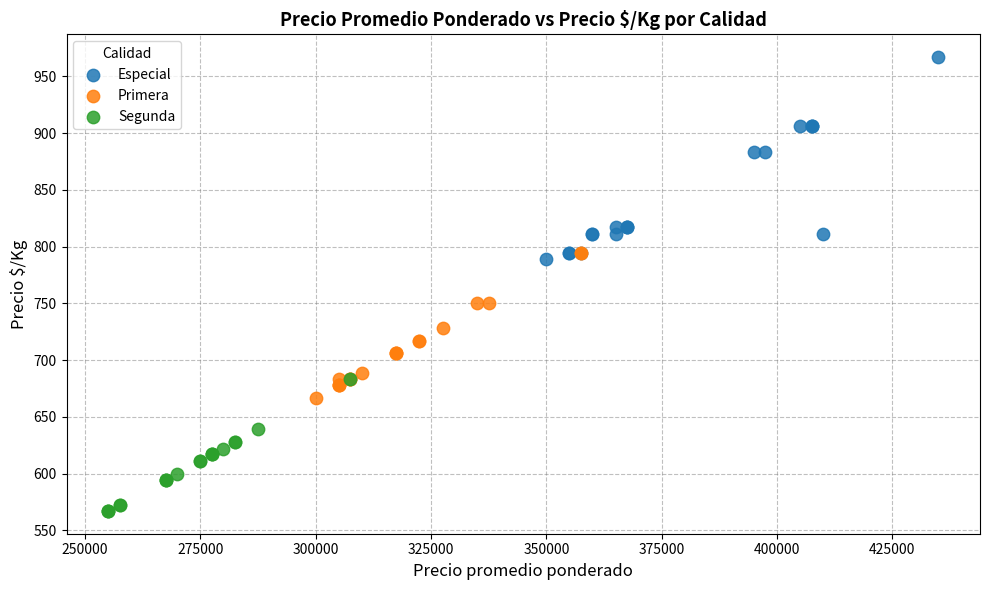

Which series reaches the maximum Y coordinate?

Especial